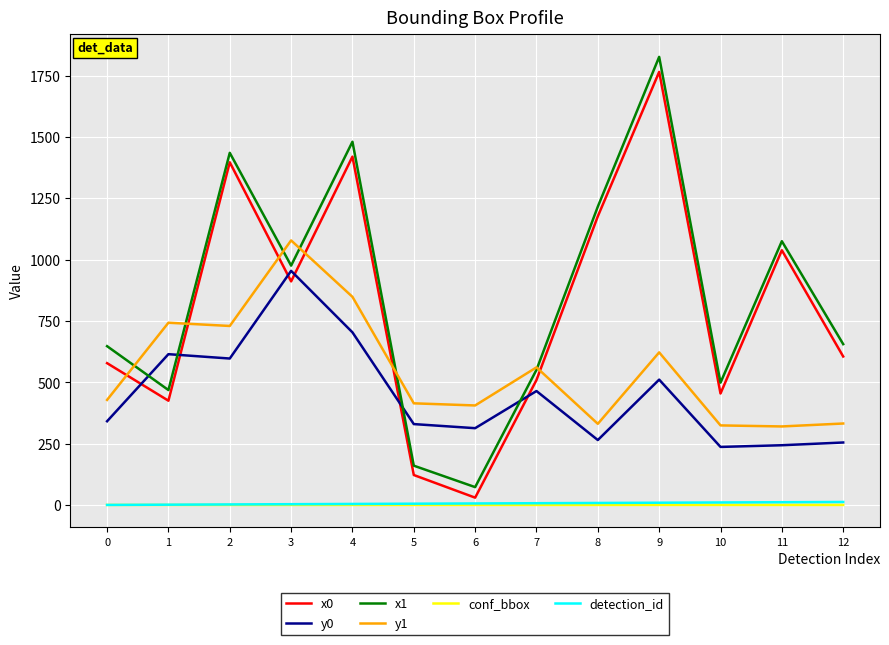

True or false: x1 and detection_id cross at least once.

False